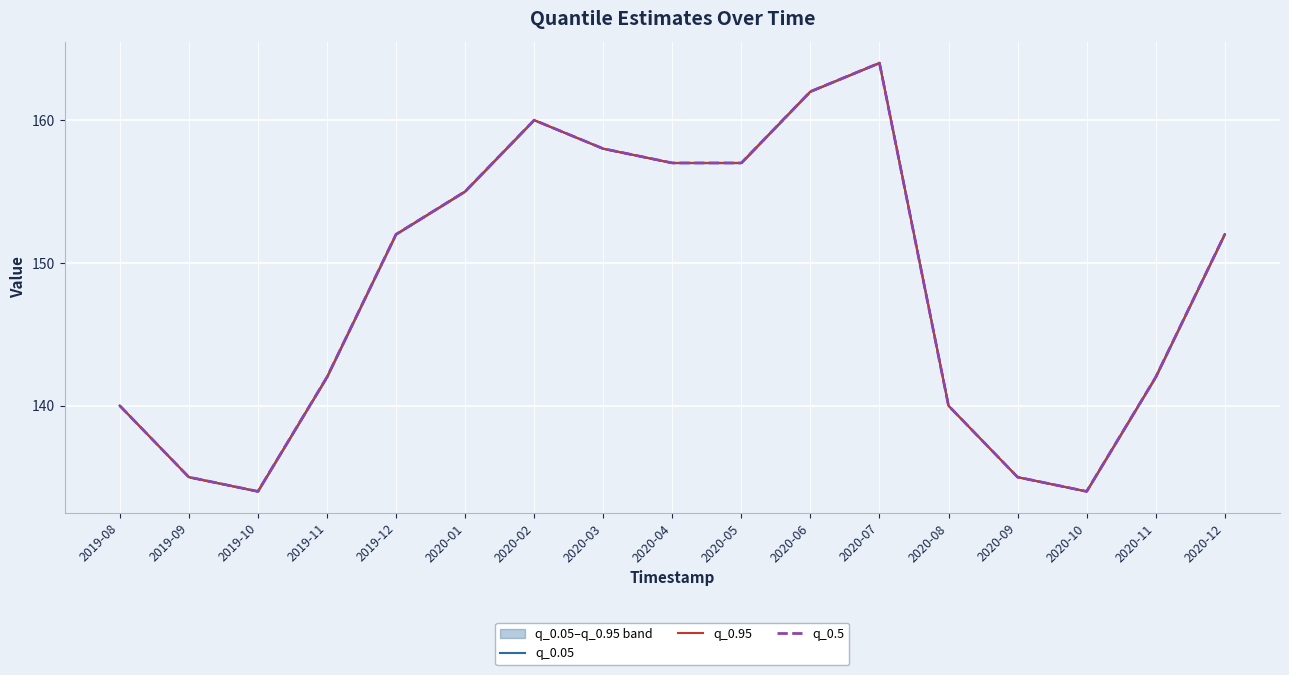

What is the label of the 2nd point from the left?

2019-09